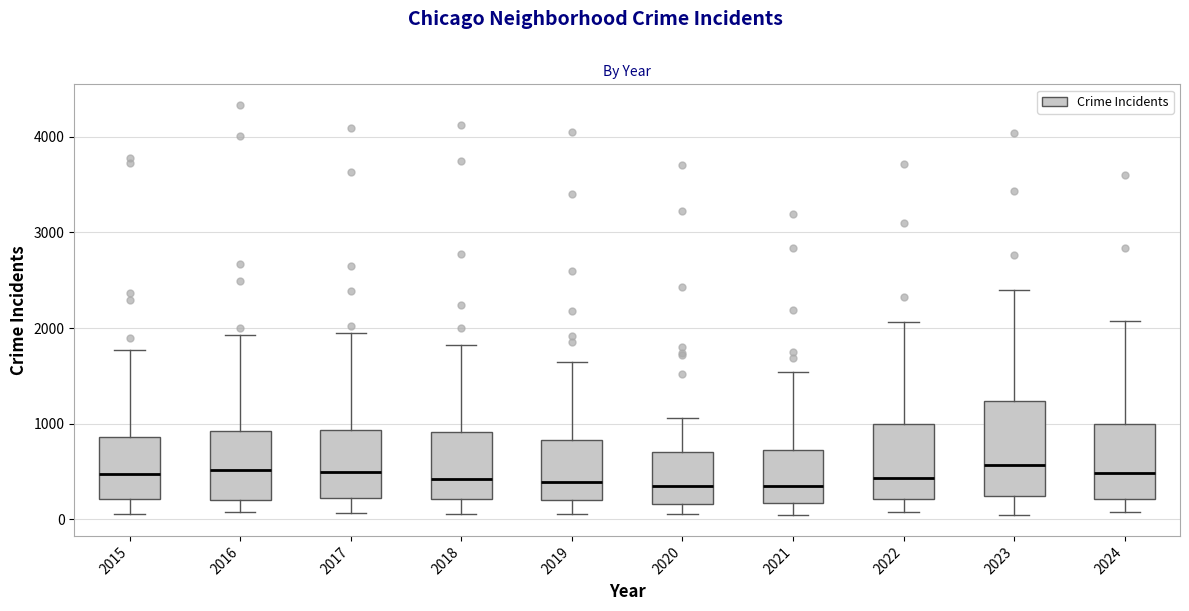

Which box is the tallest, from its lower edge to its upper edge?

2023